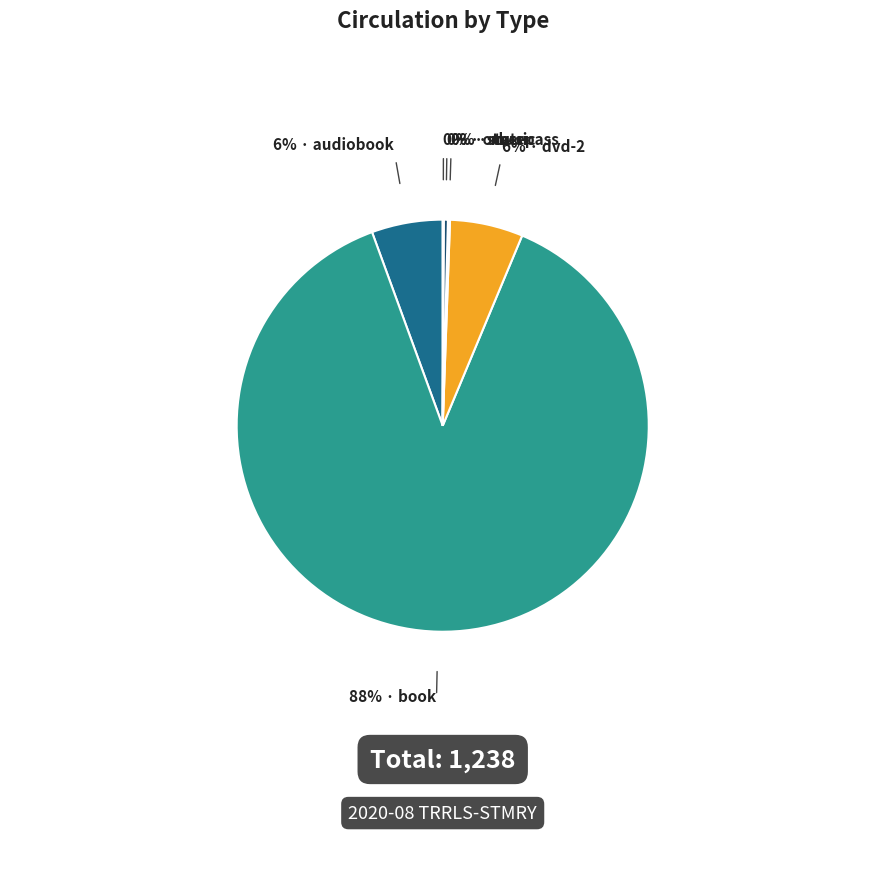

How many slices are in this pie chart?

6